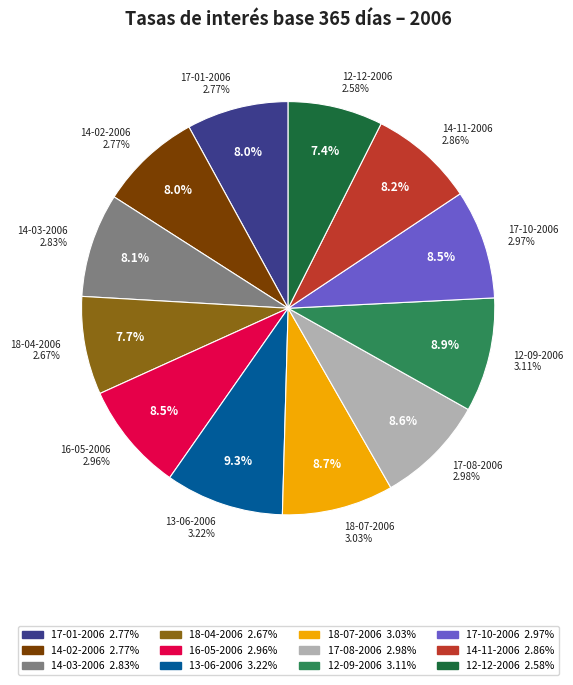

Which slice is the smallest?

12-12-2006